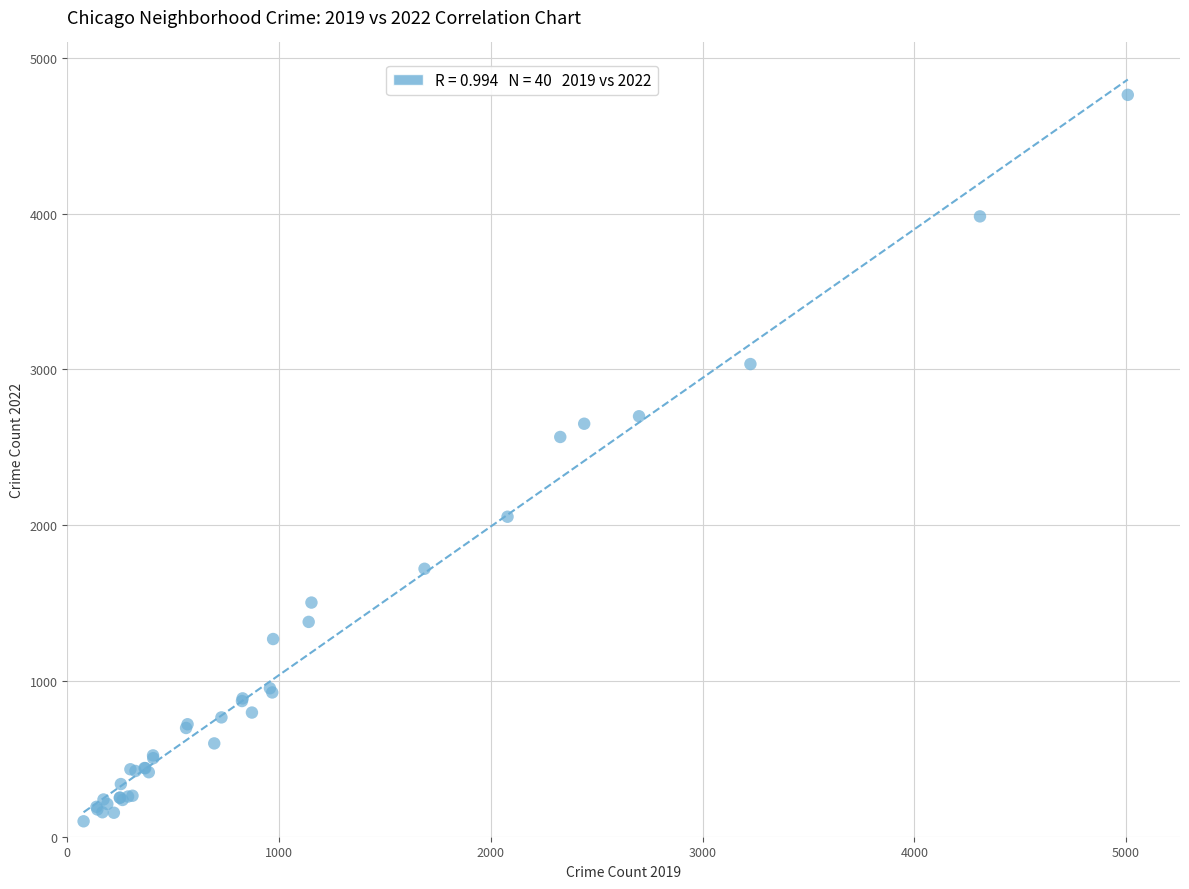

What Y value in the scatter plot is closest to 2430?

2566